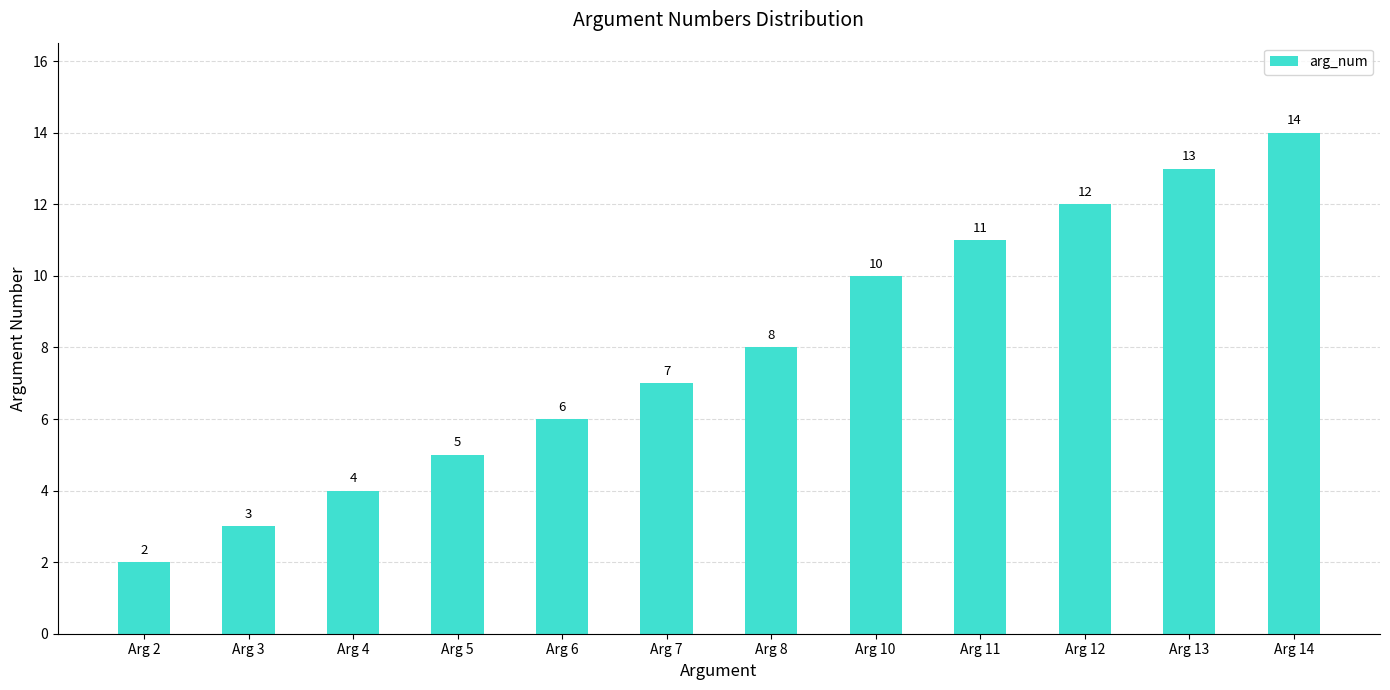

List the labels in order of value, largest first.

Arg 14, Arg 13, Arg 12, Arg 11, Arg 10, Arg 8, Arg 7, Arg 6, Arg 5, Arg 4, Arg 3, Arg 2